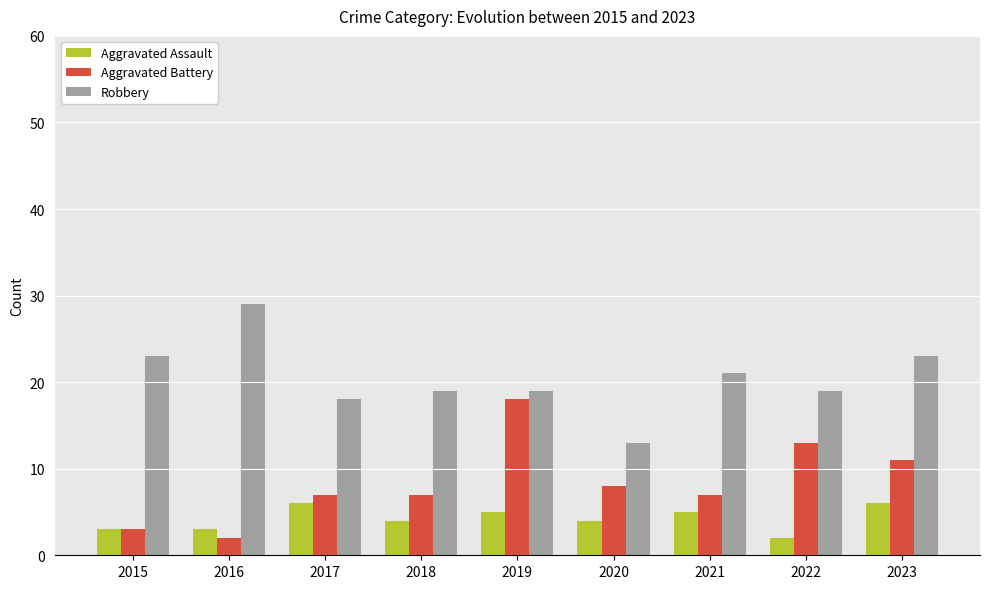

Count the number of categories in the chart.

9